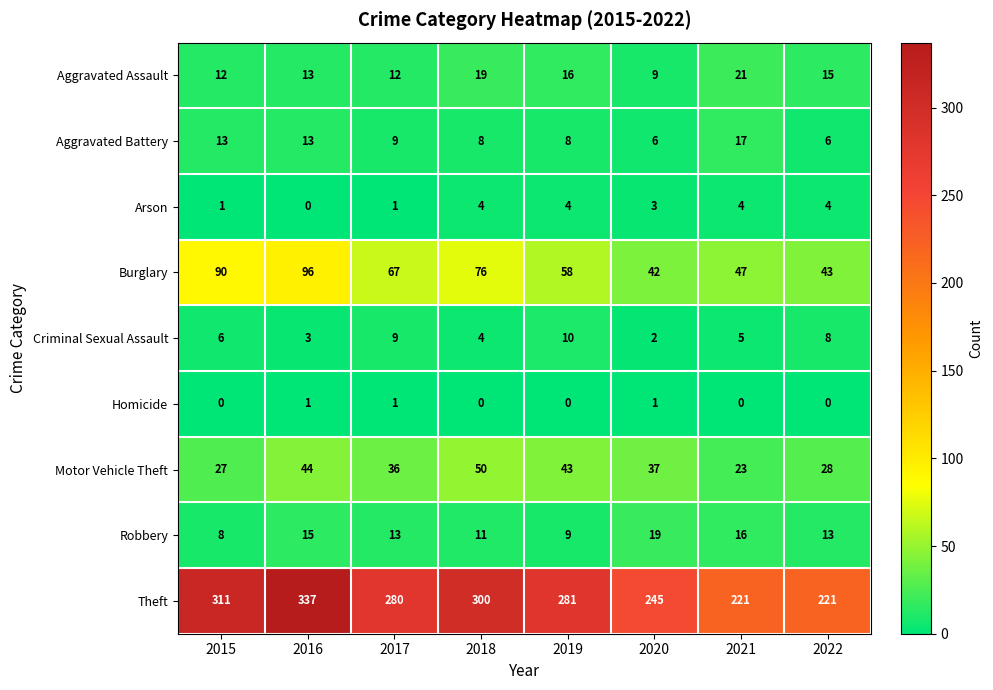

True or false: Robbery has a value of 8 at 2022.

False